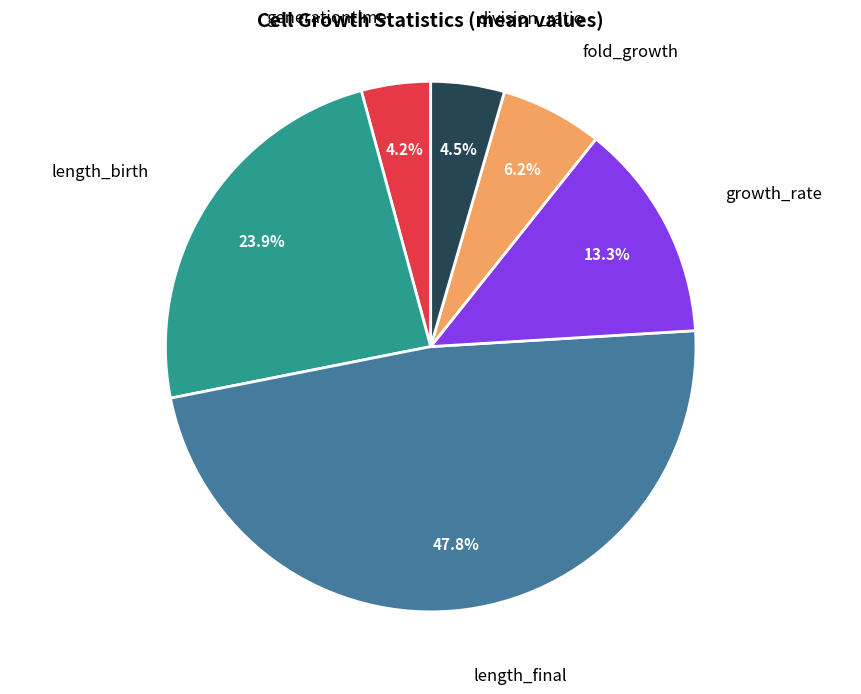

Does any single category account for the majority?

No